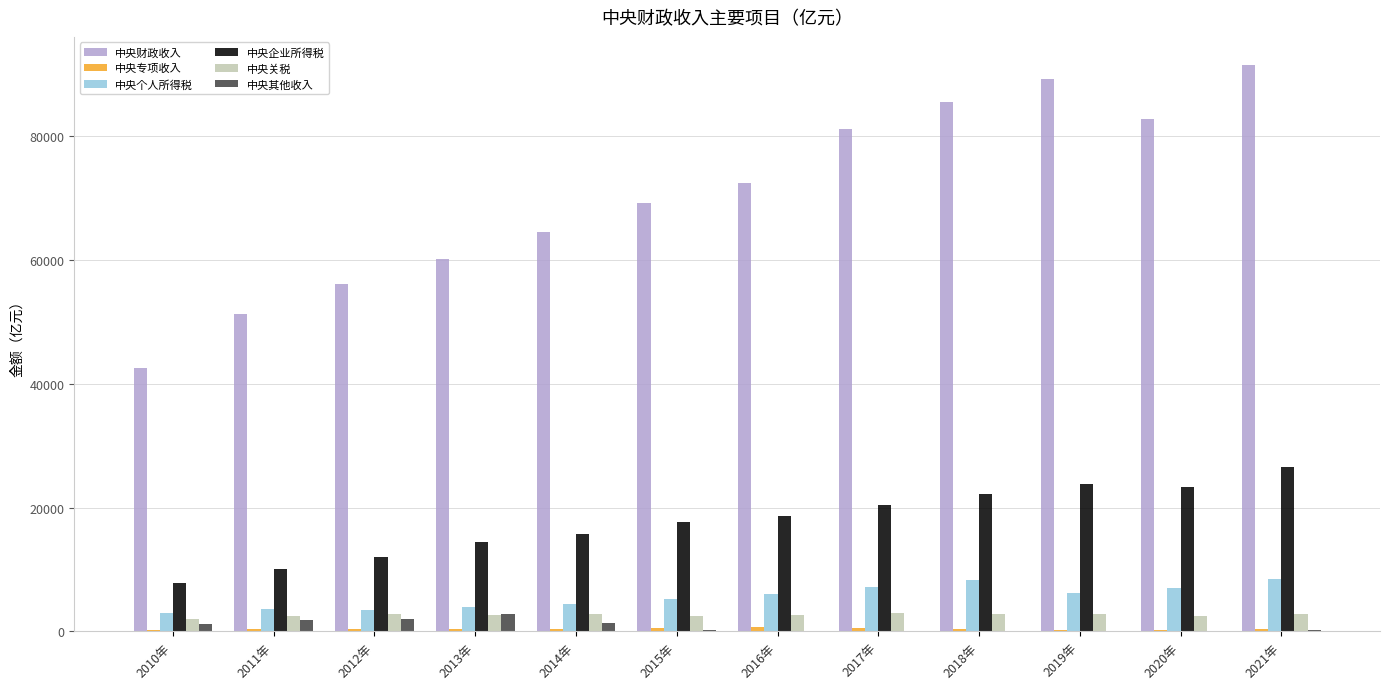

What is the highest value of the 中央其他收入 series?

2828.4